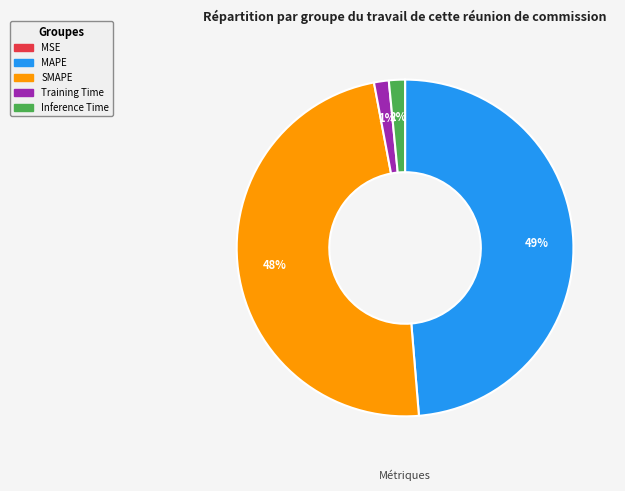

What percentage is the SMAPE slice, to the nearest percent?

48%